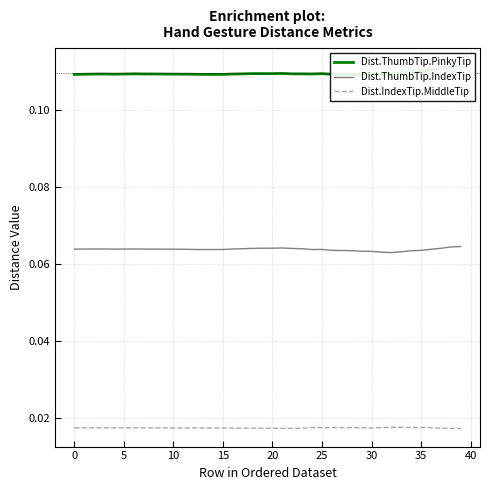

Which label corresponds to the smallest value in the chart?

39